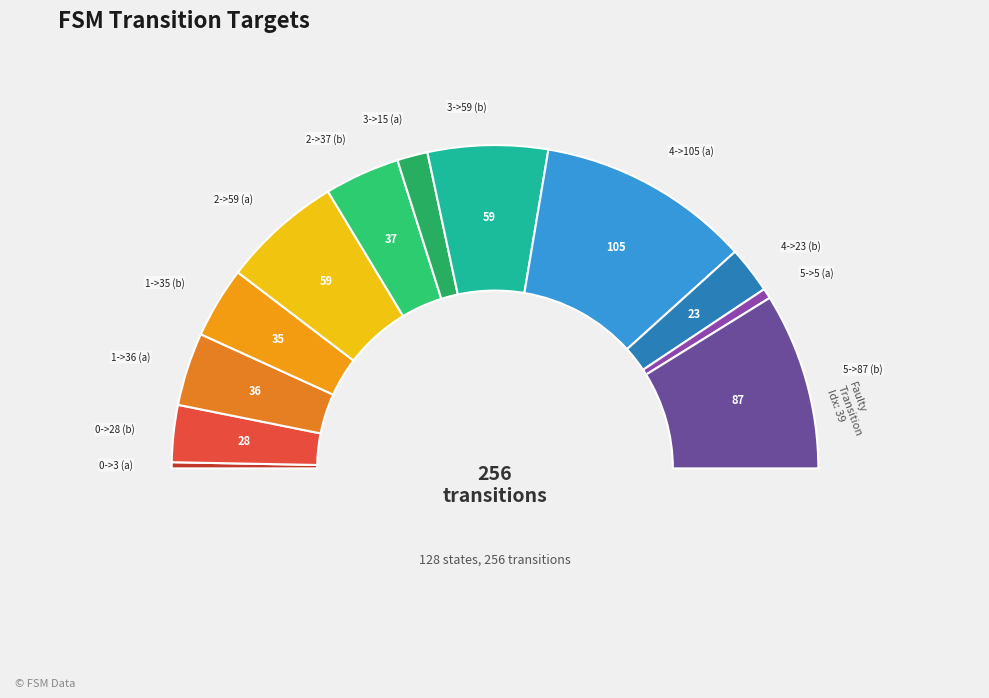

Combined, what portion of the pie is 3->15 (a) and 4->105 (a)?

24.4%